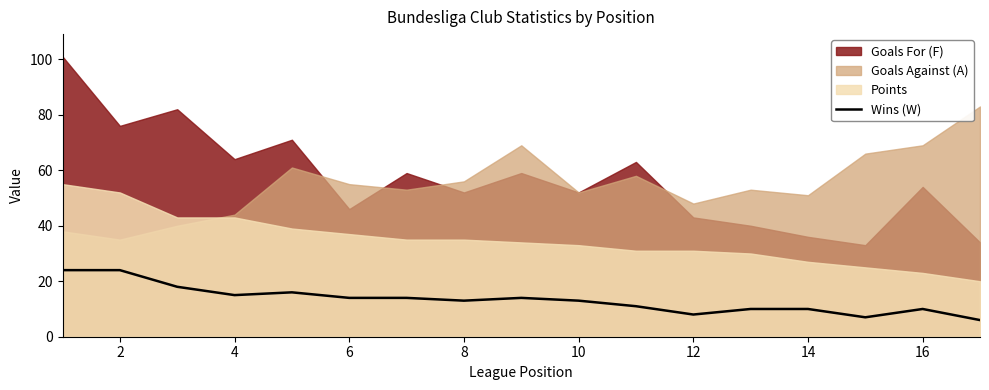

True or false: Wins (W) has a value of 12 at 12.

False